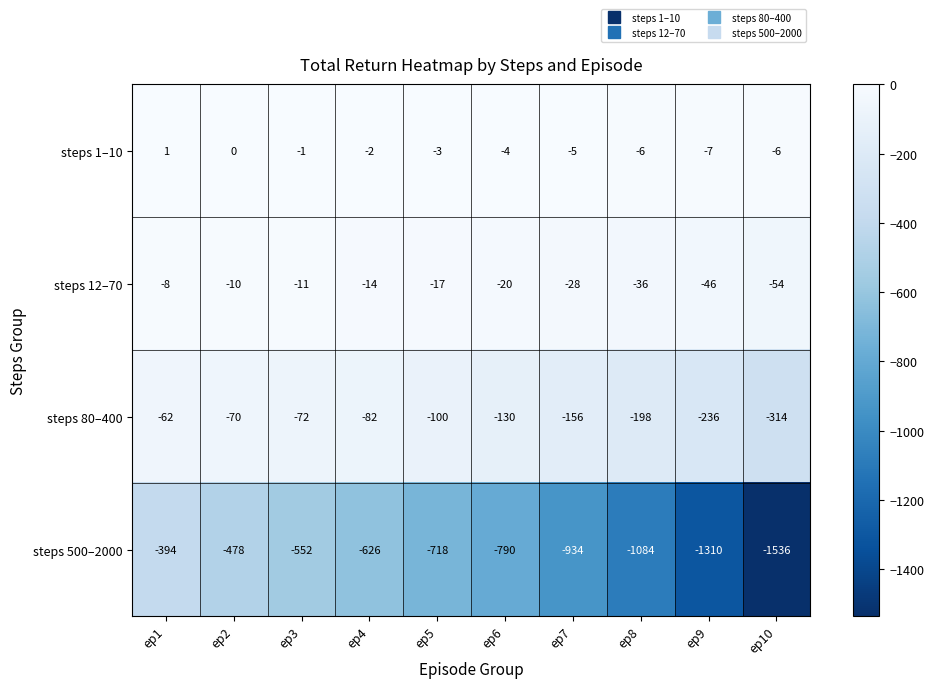

Rank the series at ep2 from lowest to highest value.

steps 500–2000, steps 80–400, steps 12–70, steps 1–10